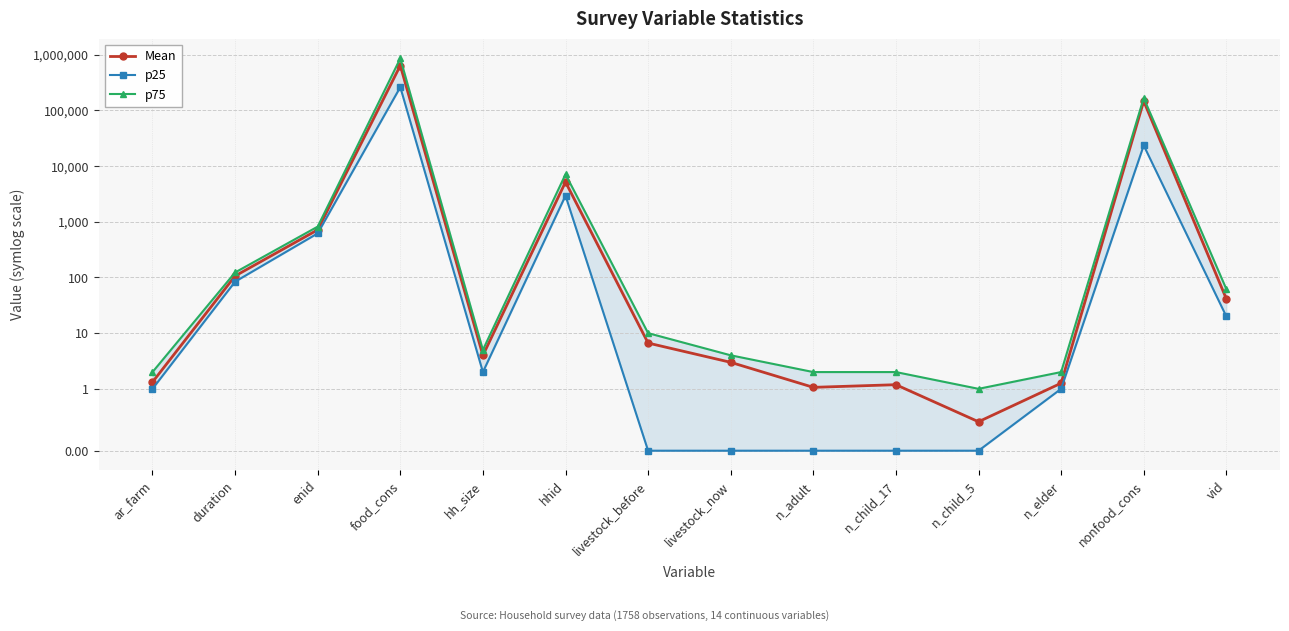

What is the greatest value displayed?

858000.0